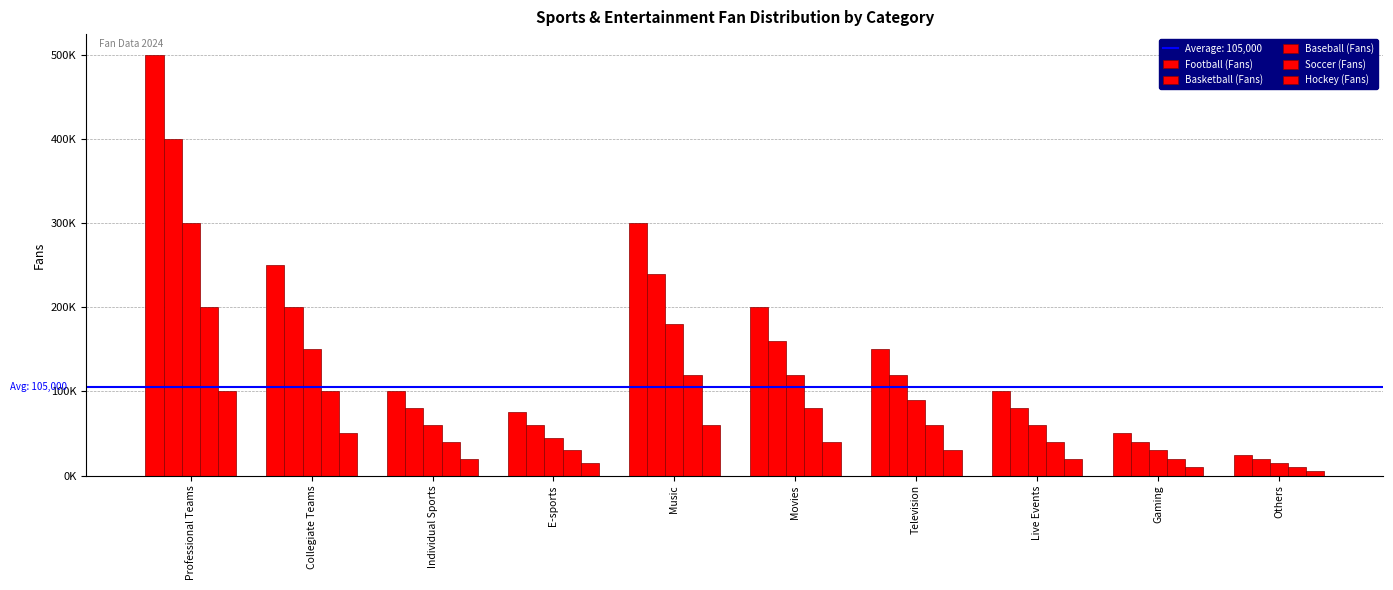

Read the Baseball (Fans) value at Television, to the nearest 10.

90000